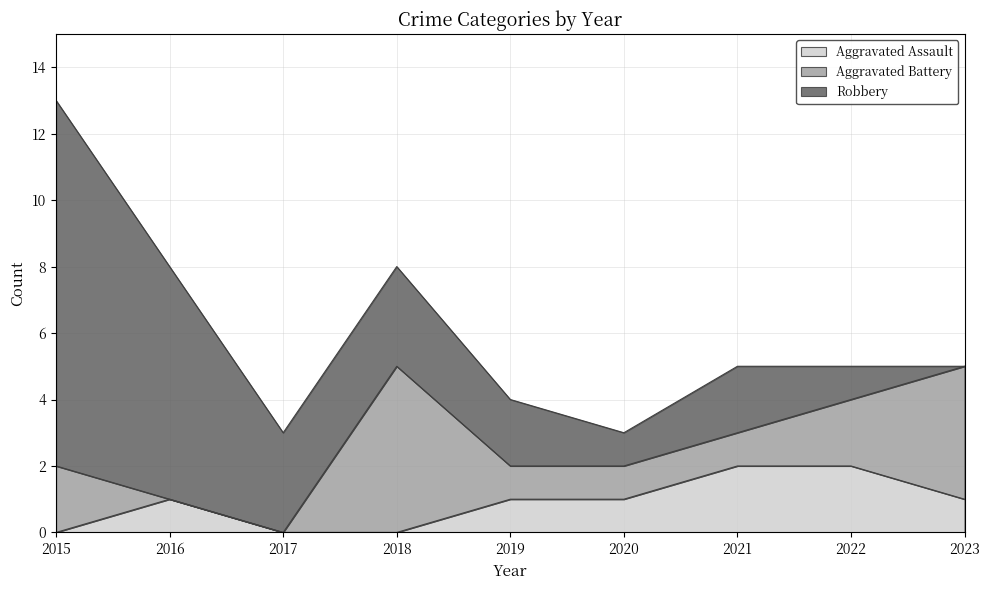

Does the chart display data point markers on the line(s)?

No